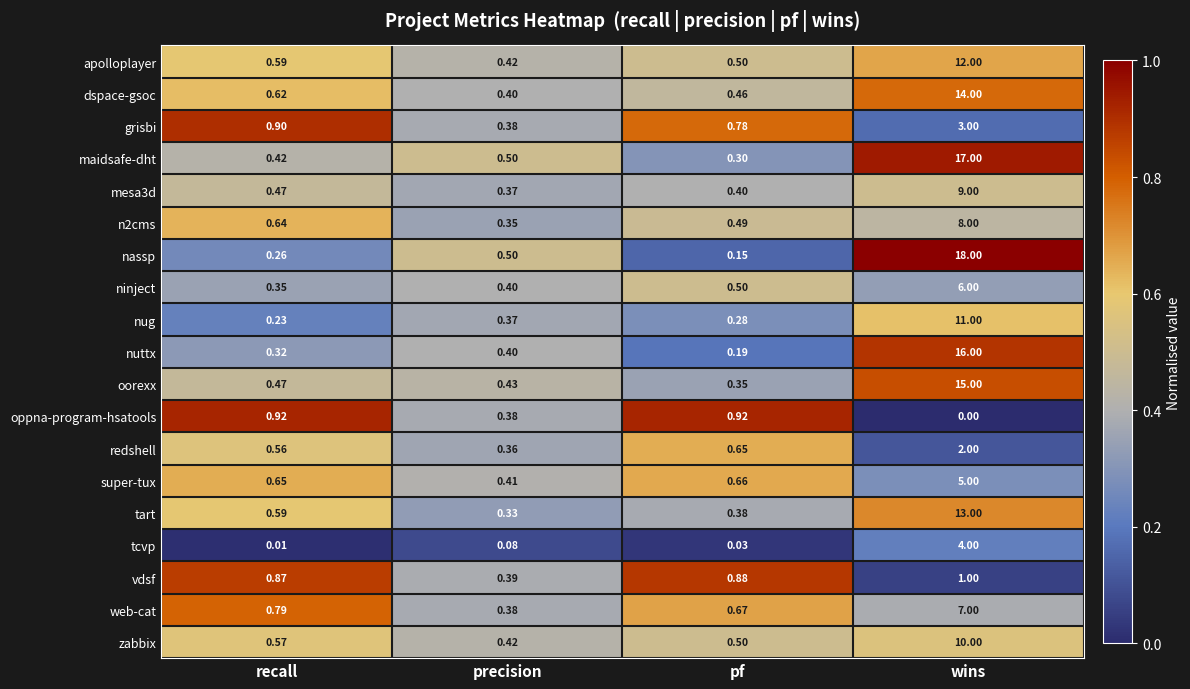

What is the maximum value shown in the chart?

18.0